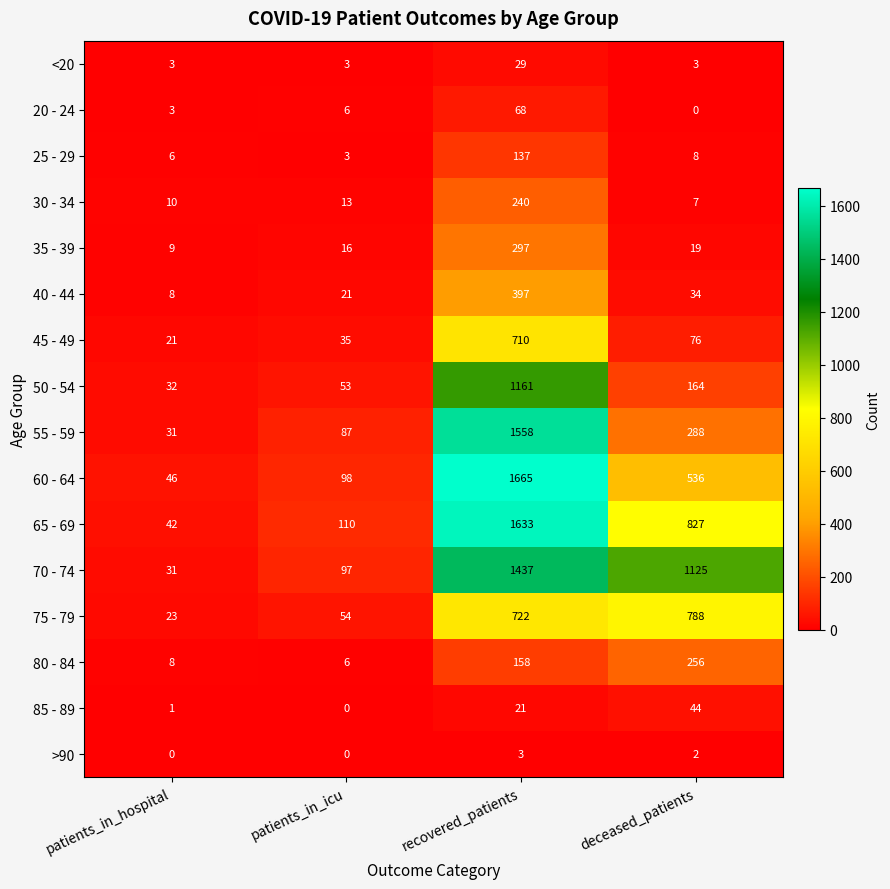

Count the number of data series in this chart.

16